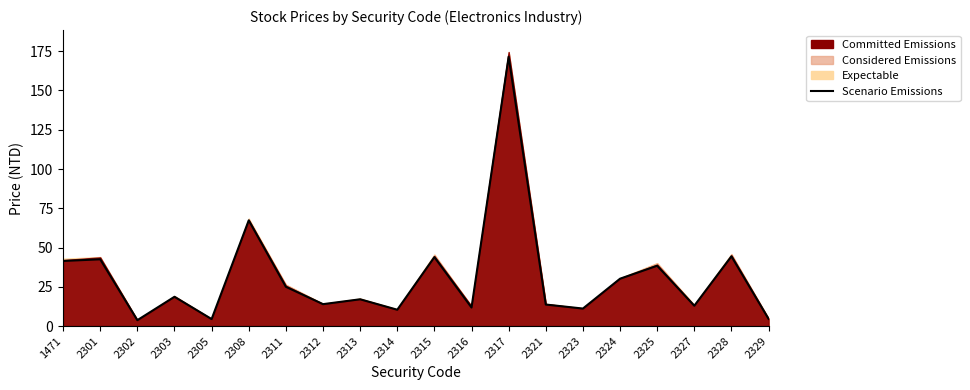

At which category does the chart reach its minimum across all series?

2302